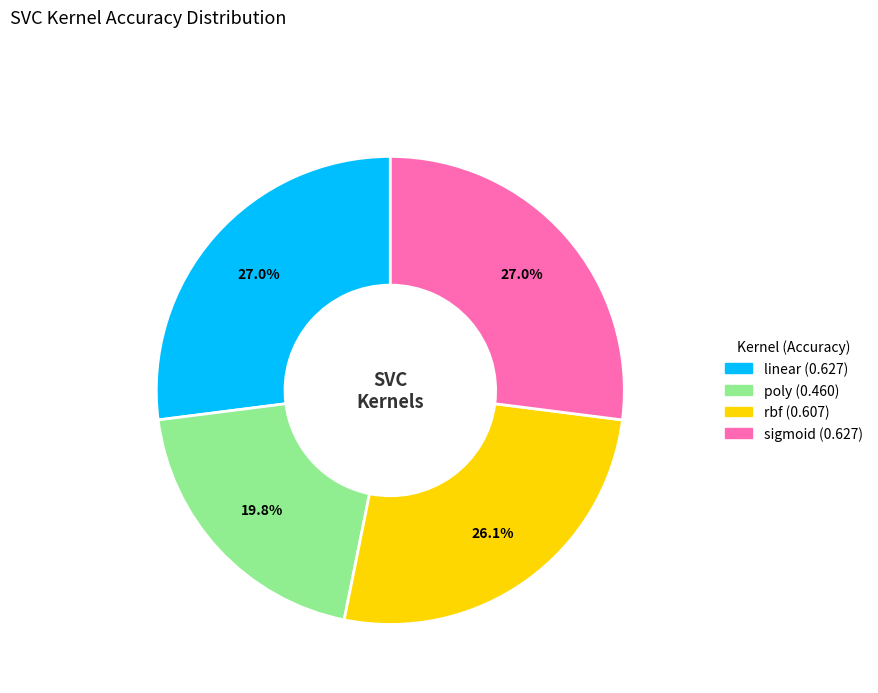

Which slice is the smallest?

poly